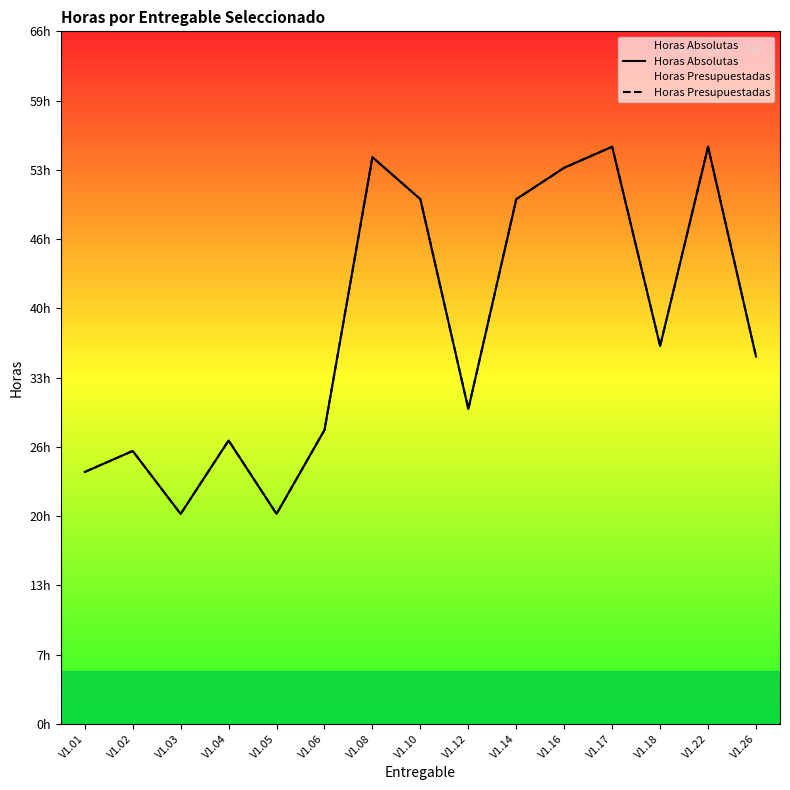

Reading right to left, what are all the values shown in this chart?

Horas Absolutas: V1.26=35	V1.22=55	V1.18=36	V1.17=55	V1.16=53	V1.14=50	V1.12=30	V1.10=50	V1.08=54	V1.06=28	V1.05=20	V1.04=27	V1.03=20	V1.02=26	V1.01=24
Horas Presupuestadas: V1.26=35	V1.22=55	V1.18=36	V1.17=55	V1.16=53	V1.14=50	V1.12=30	V1.10=50	V1.08=54	V1.06=28	V1.05=20	V1.04=27	V1.03=20	V1.02=26	V1.01=24